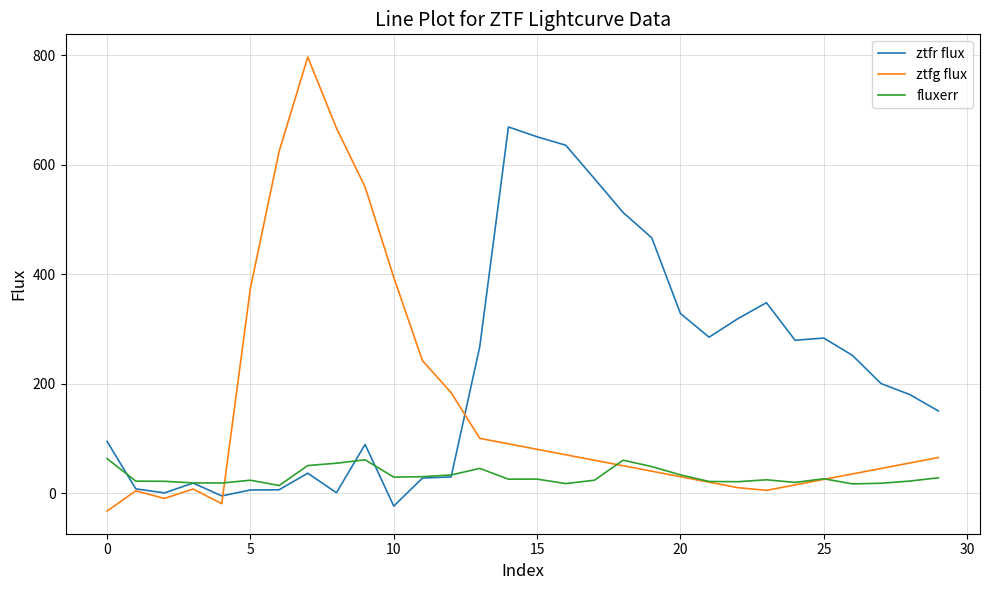

Rank the series by their maximum value, from lowest to highest.

fluxerr, ztfr flux, ztfg flux